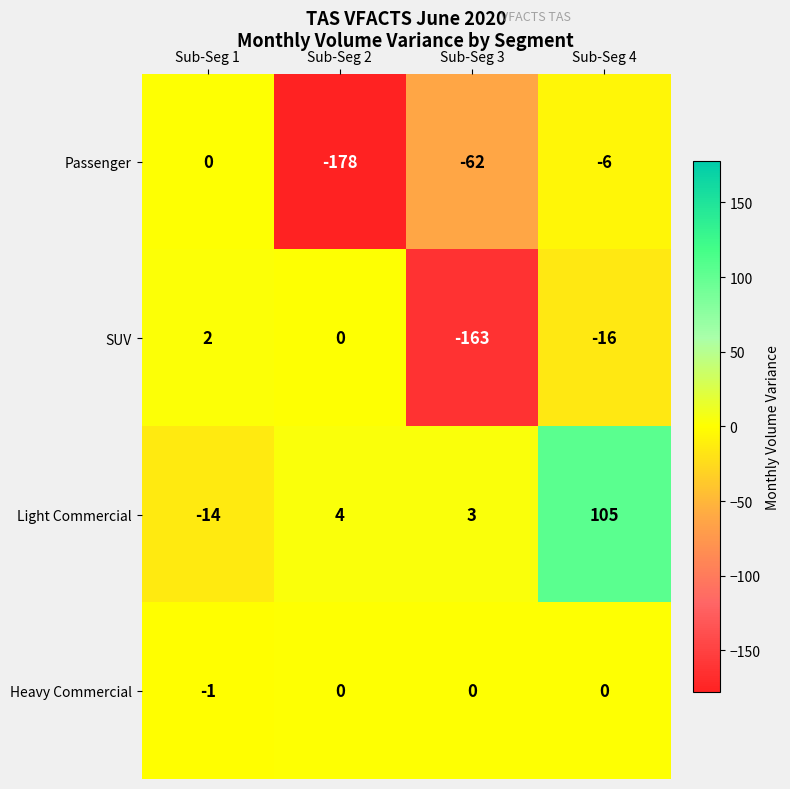

Reading left to right, what are all the values shown in this chart?

Passenger: Sub-Seg 1=0	Sub-Seg 2=-178	Sub-Seg 3=-62	Sub-Seg 4=-6
SUV: Sub-Seg 1=2	Sub-Seg 2=0	Sub-Seg 3=-163	Sub-Seg 4=-16
Light Commercial: Sub-Seg 1=-14	Sub-Seg 2=4	Sub-Seg 3=3	Sub-Seg 4=105
Heavy Commercial: Sub-Seg 1=-1	Sub-Seg 2=0	Sub-Seg 3=0	Sub-Seg 4=0